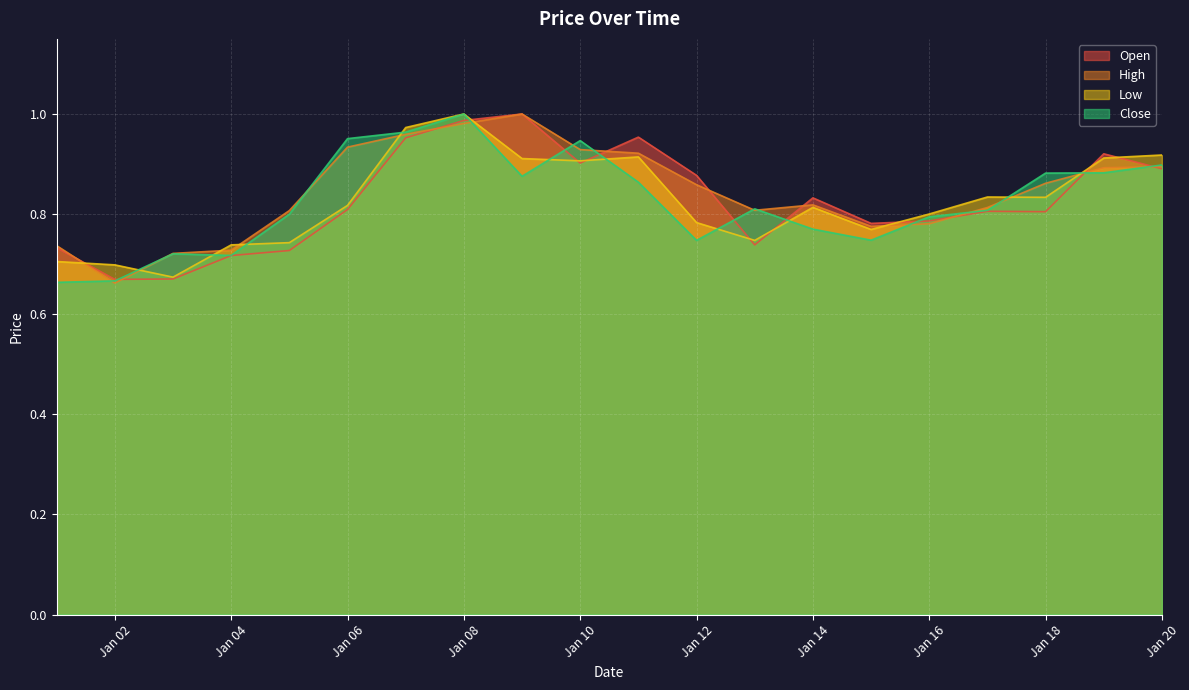

What is the difference between the maximum and second lowest values in the High series?

0.3